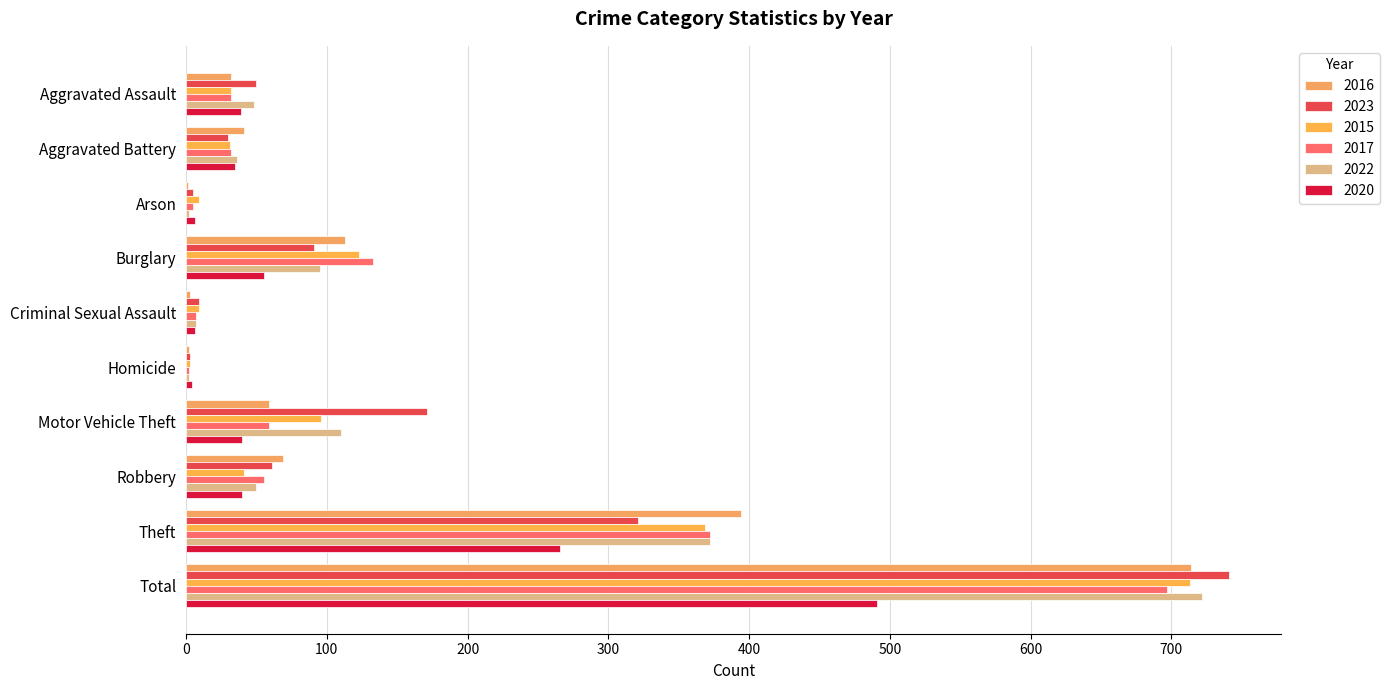

What is the difference between the second highest and minimum values in the 2016 series?

393